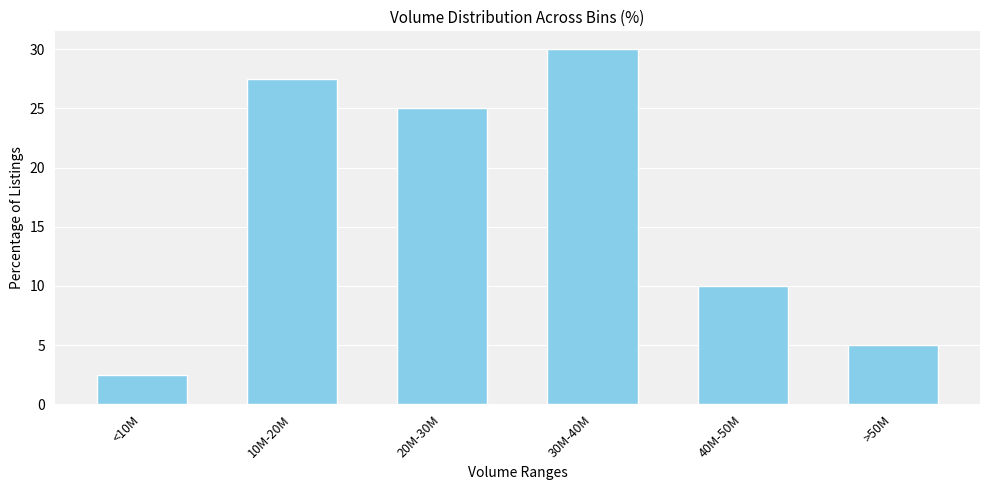

Reading right to left, list all the values displayed in this chart.

>50M=5.0	40M-50M=10.0	30M-40M=30.0	20M-30M=25.0	10M-20M=27.5	<10M=2.5